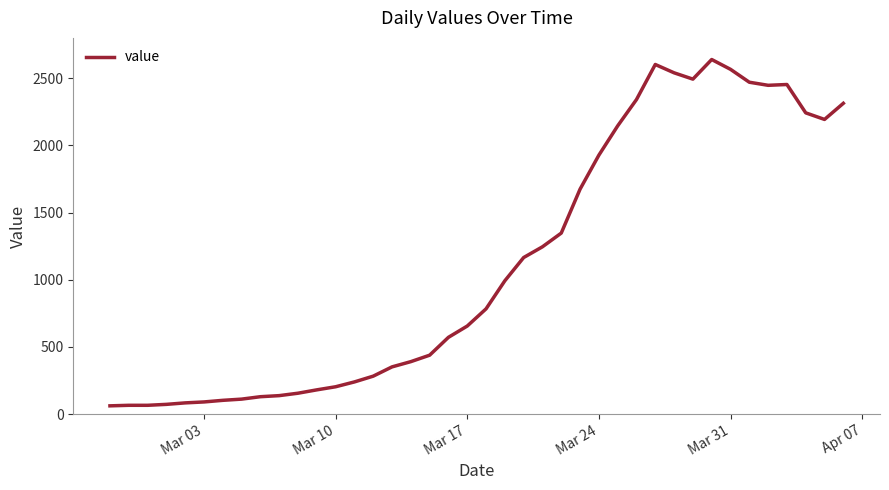

What is the difference between the maximum and minimum values?

2578